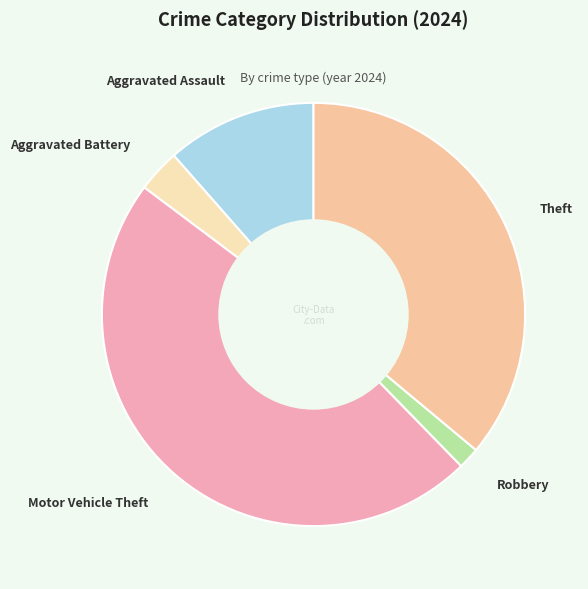

True or false: Aggravated Assault accounts for 11% of the total.

True